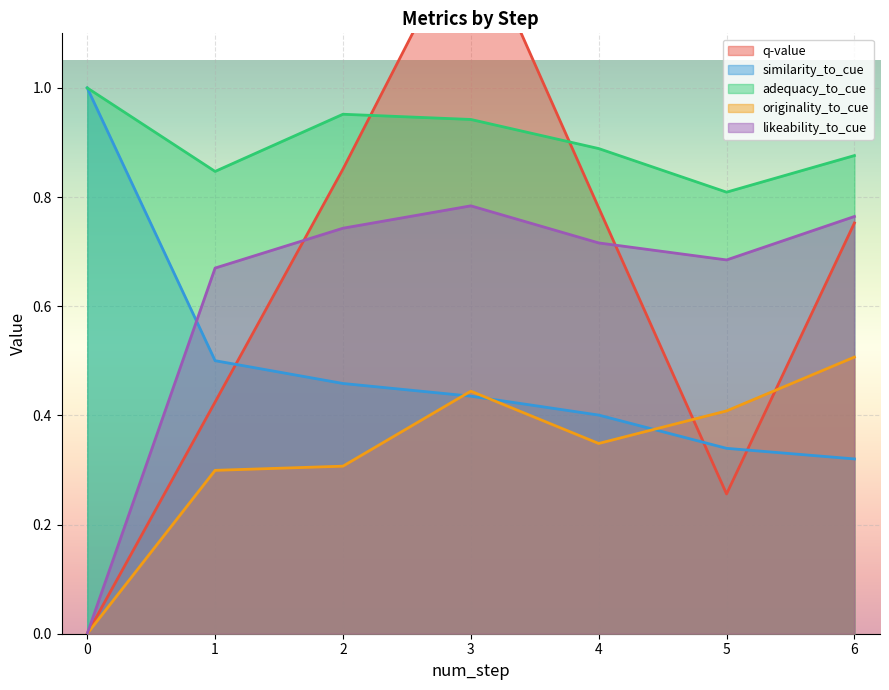

Which category has the highest value in the originality_to_cue series?

6